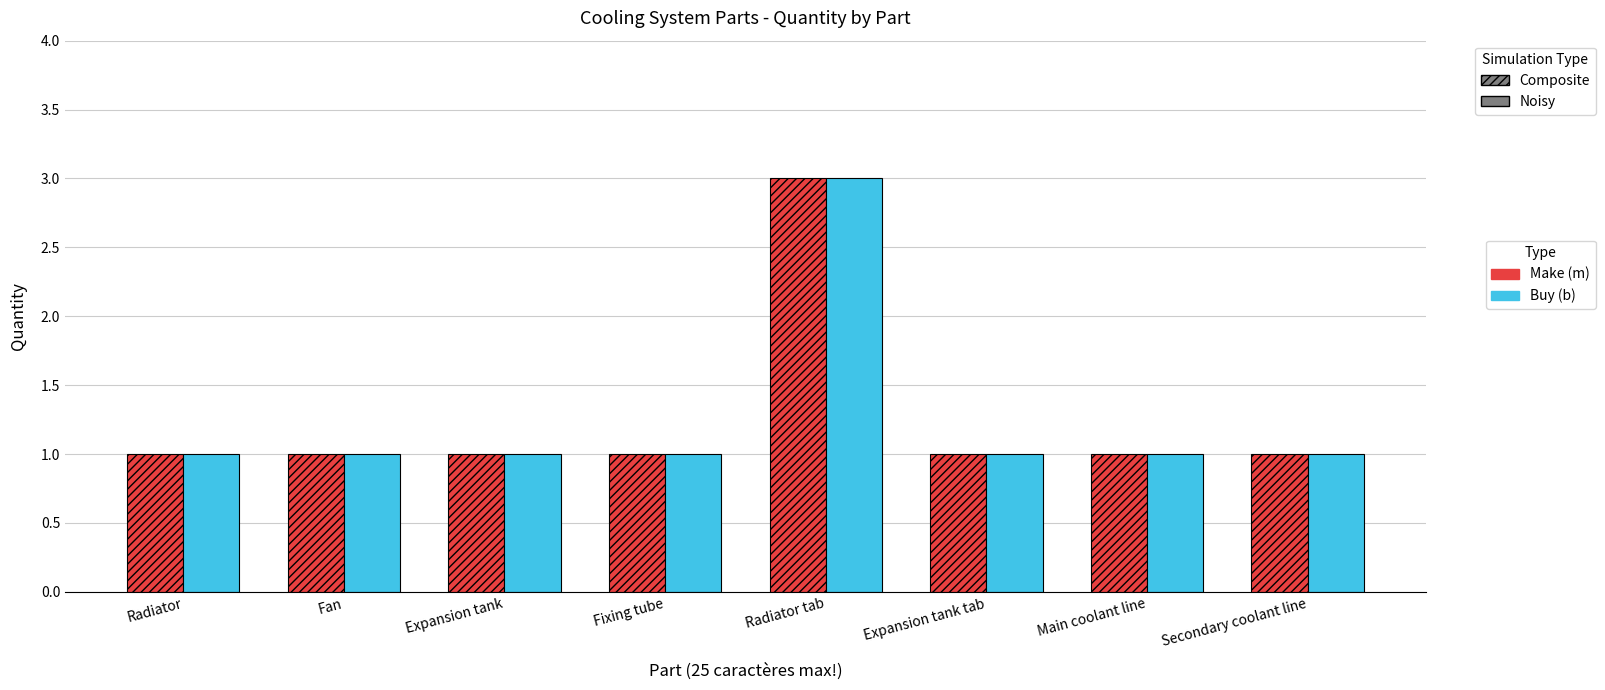

How many series are shown in this chart?

2